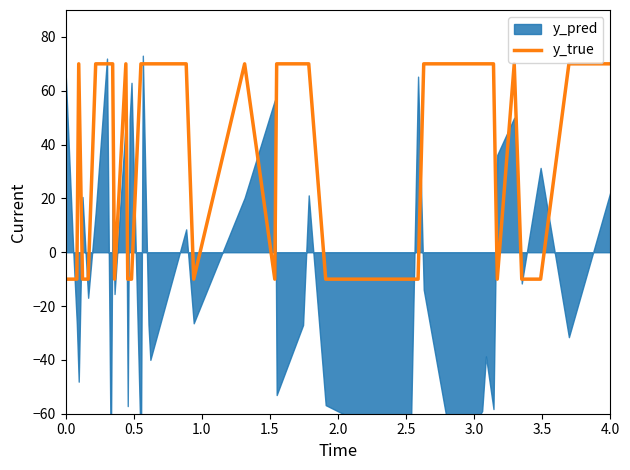

The y_true series shows -10 at 0.0. True or false?

True